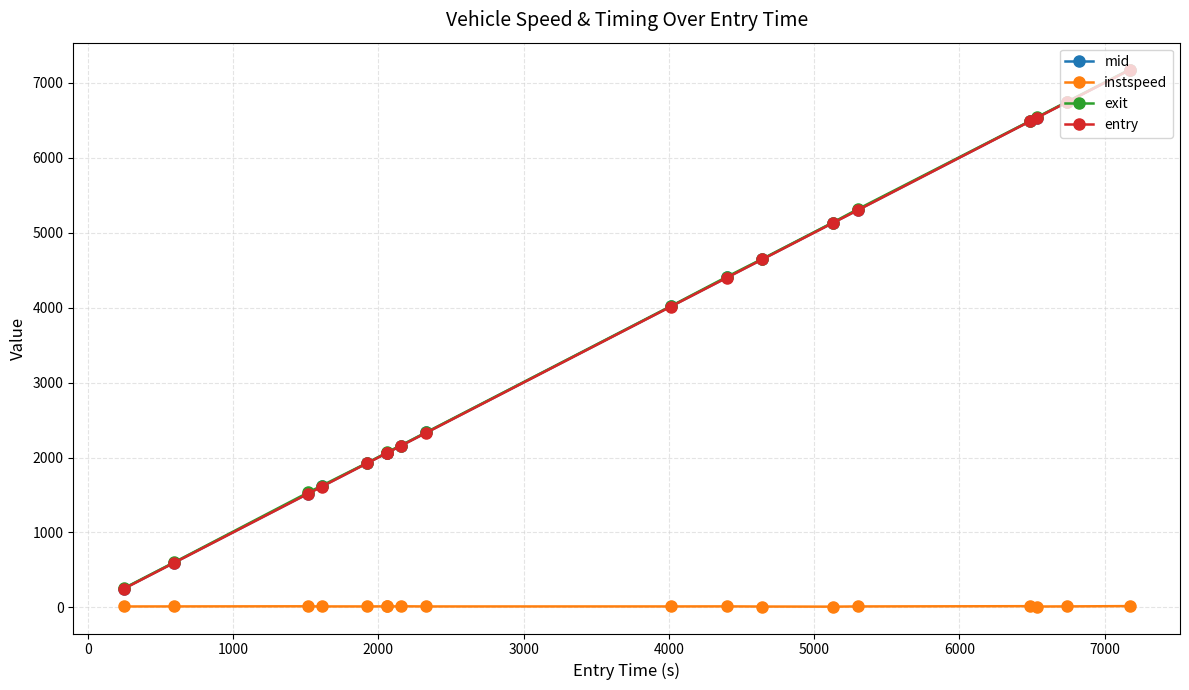

True or false: instspeed and exit intersect in this chart.

False